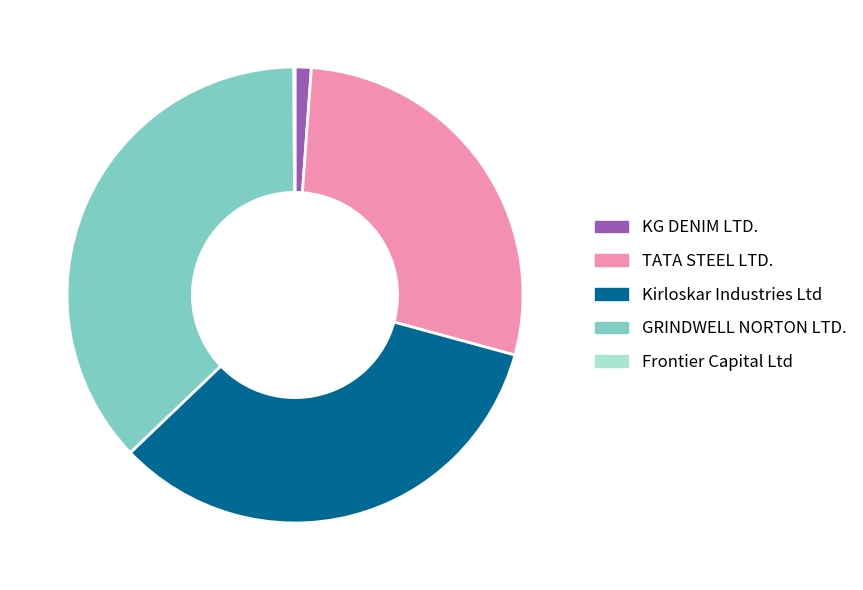

Which category has the biggest portion of the pie?

GRINDWELL NORTON LTD.